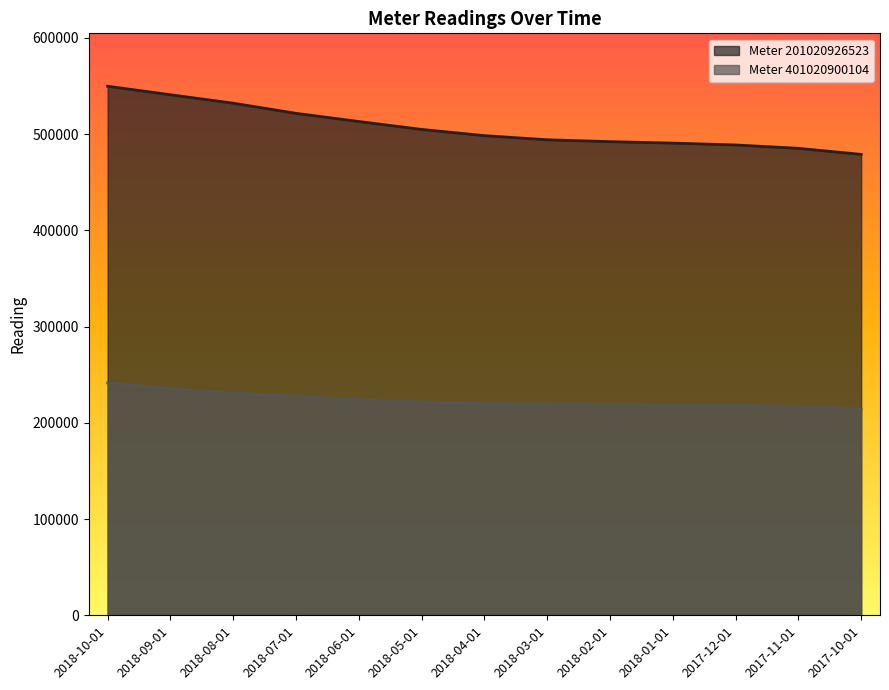

At 2018-01-01, list the series in order from largest to smallest.

Meter 201020926523, Meter 401020900104